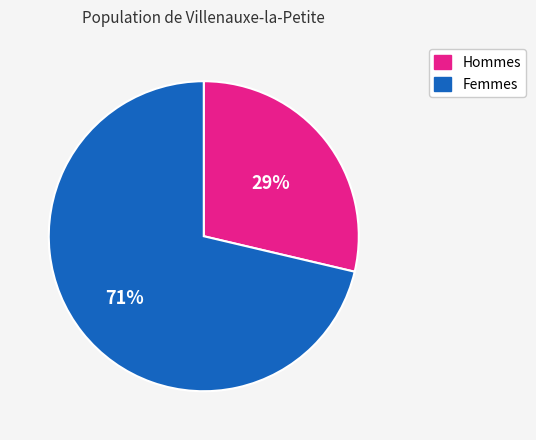

Approximately how many times larger is the value at Hommes compared to Femmes?

0.4